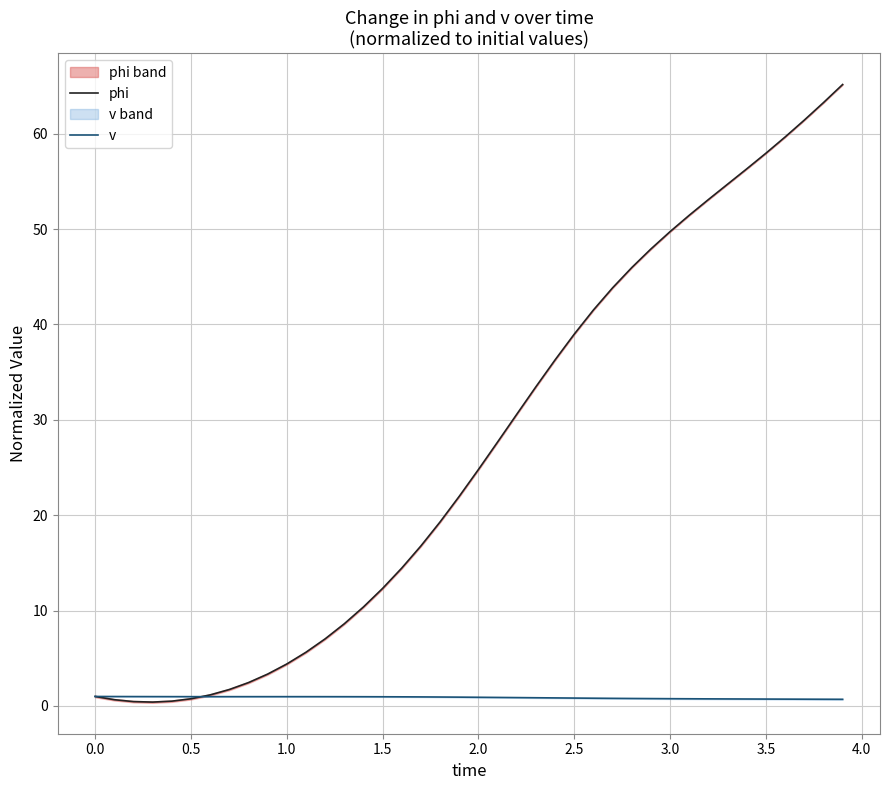

Count the number of data series in this chart.

2